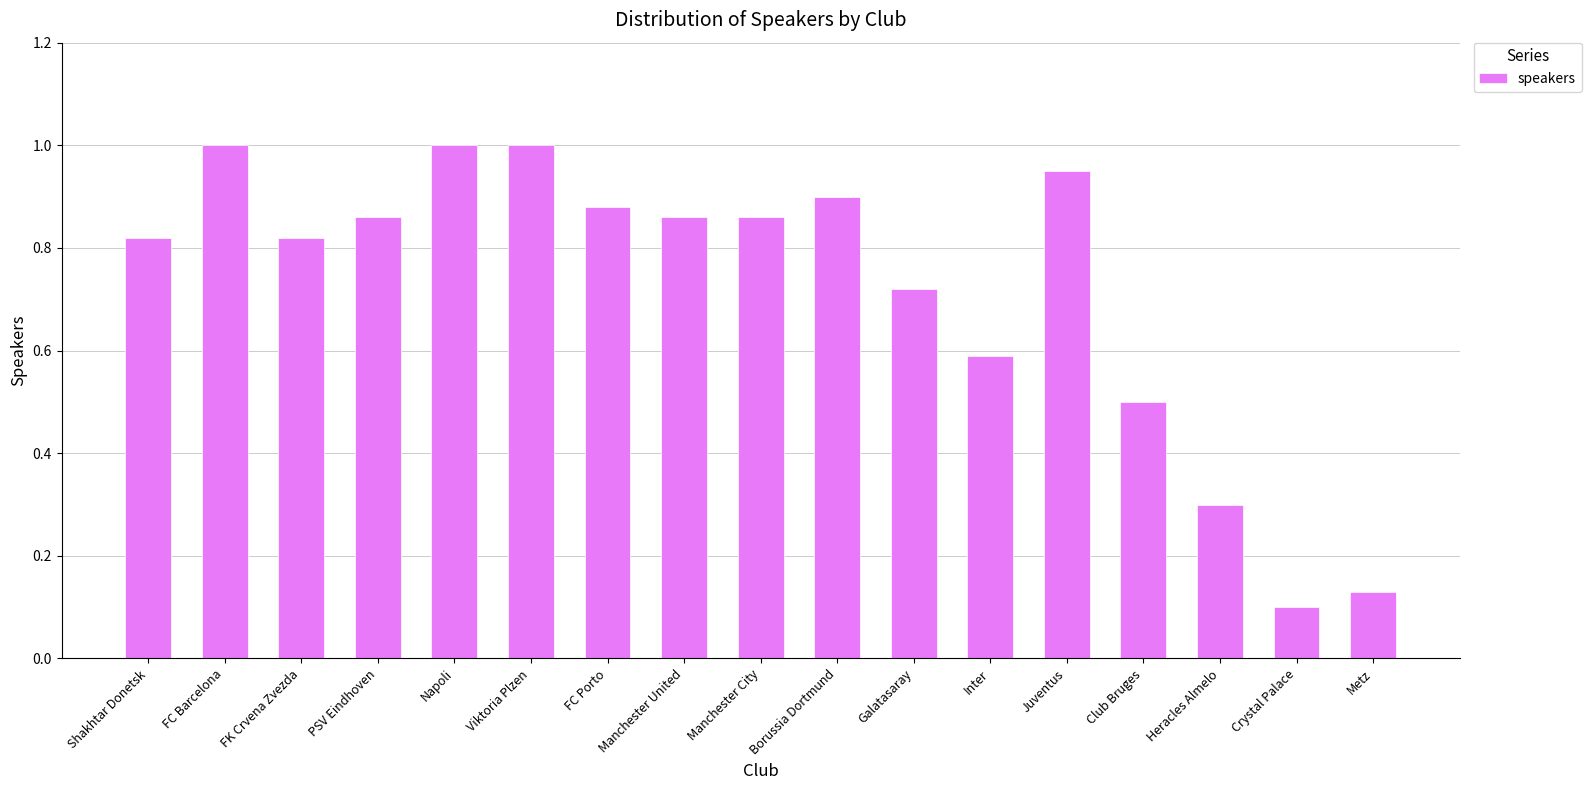

What is the difference between the values at Club Bruges and Crystal Palace?

0.4